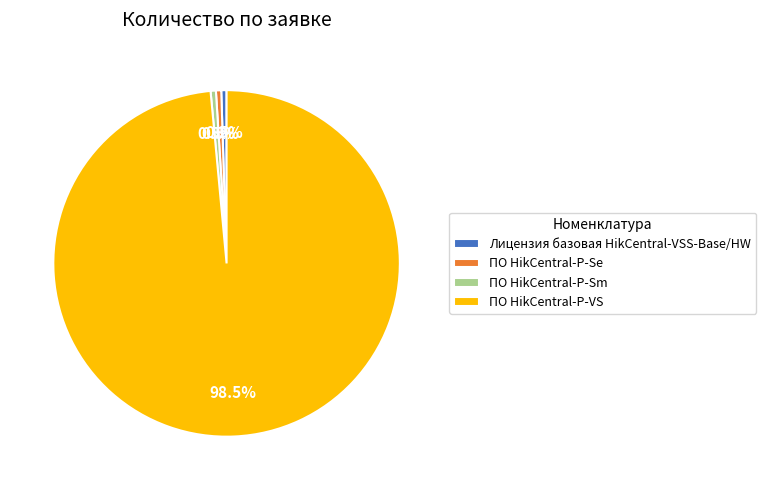

Which category has the biggest portion of the pie?

ПО HikCentral-P-VS